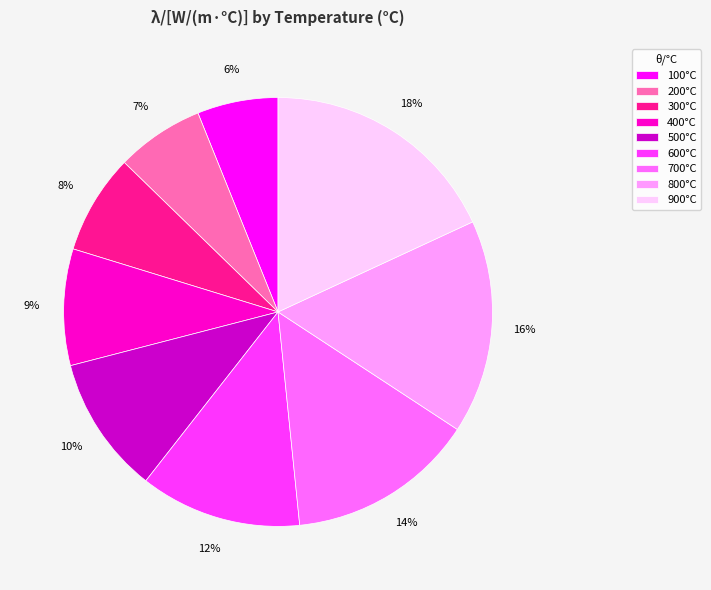

To the nearest percent, what is the average slice percentage?

11%